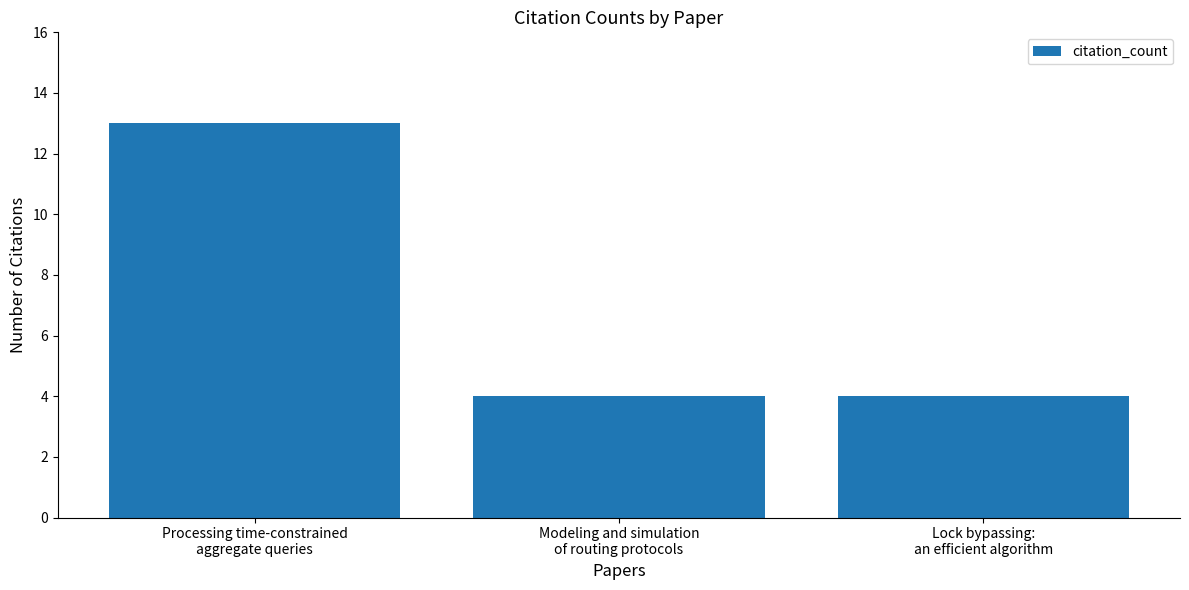

Is it true that the value at Modeling and simulation
of routing protocols is 6?

False